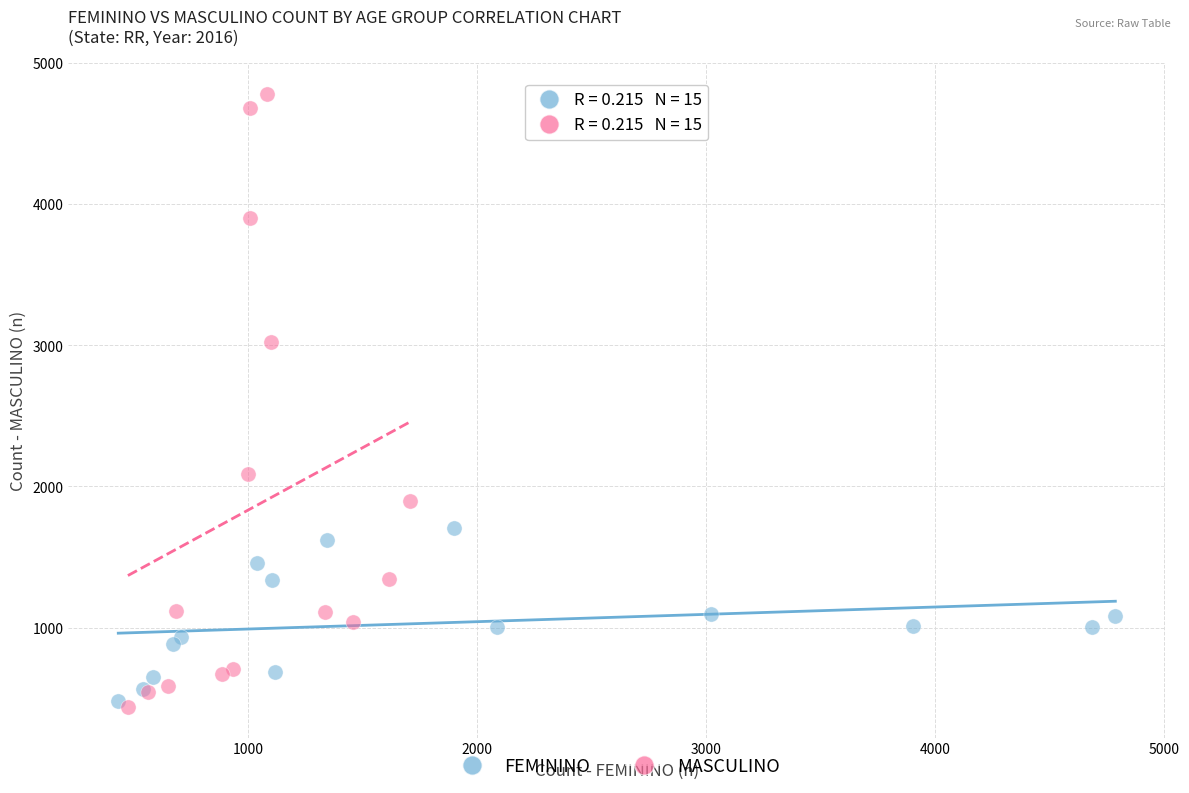

Which series contains the highest Y value?

MASCULINO